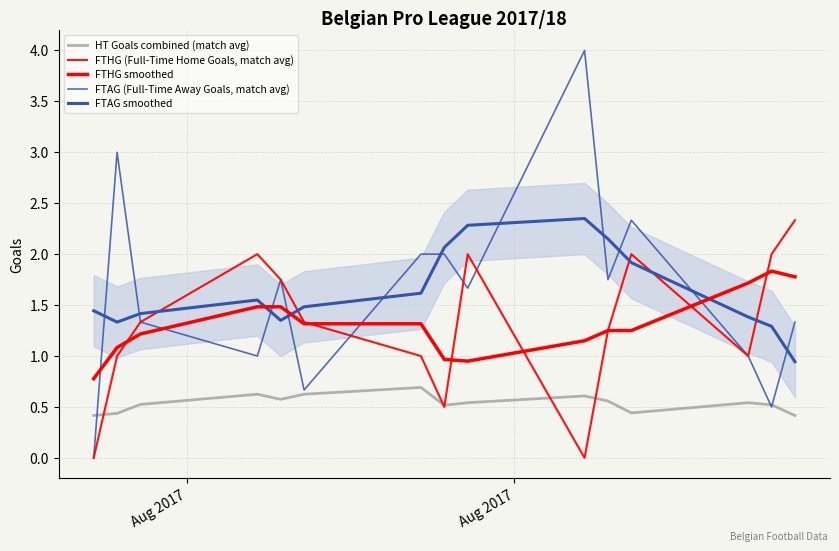

Between Aug 2017 and Aug 2017, which is larger?

Aug 2017